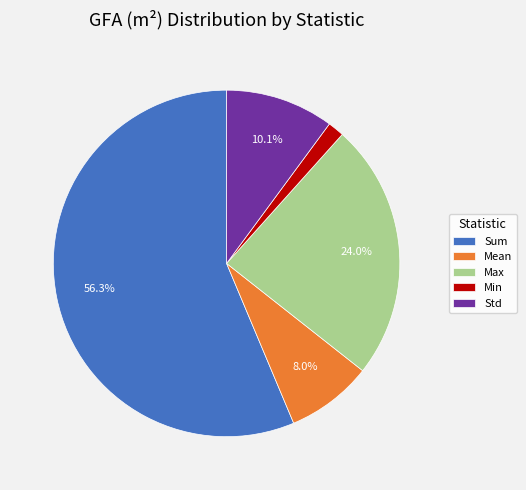

Is Min the majority of the pie?

No